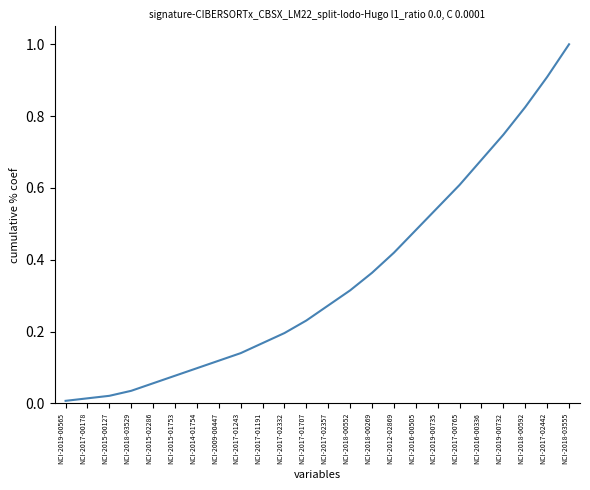

What is the change in value from NCI-2017-02332 to NCI-2018-00269?

+0.2